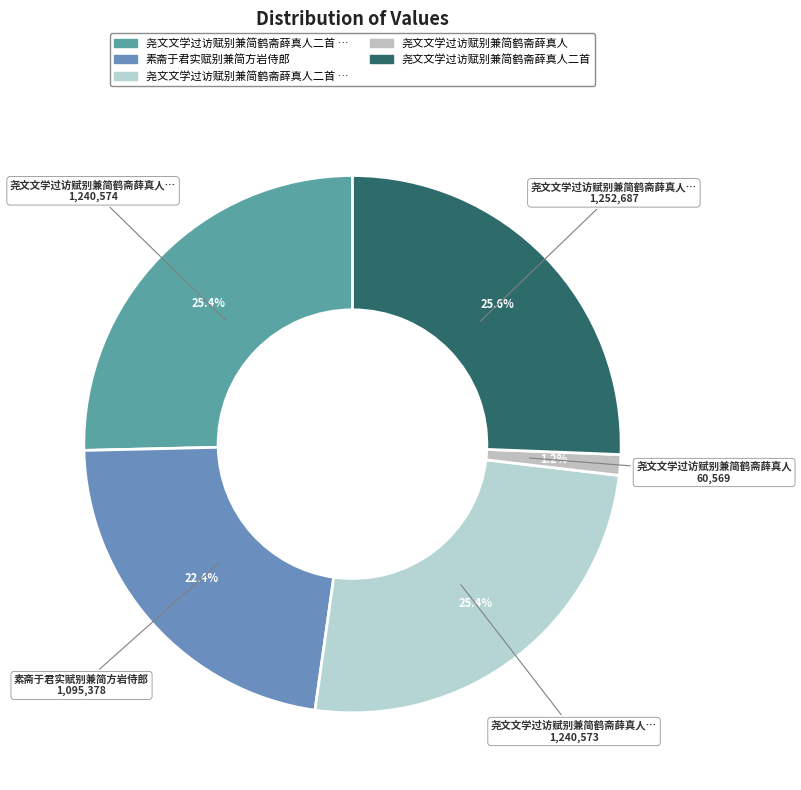

Rank the categories by value from highest to lowest.

尧文文学过访赋别兼简鹤斋薛真人二首, 尧文文学过访赋别兼简鹤斋薛真人二首 其二, 尧文文学过访赋别兼简鹤斋薛真人二首 其一, 素斋于君实赋别兼简方岩侍郎, 尧文文学过访赋别兼简鹤斋薛真人